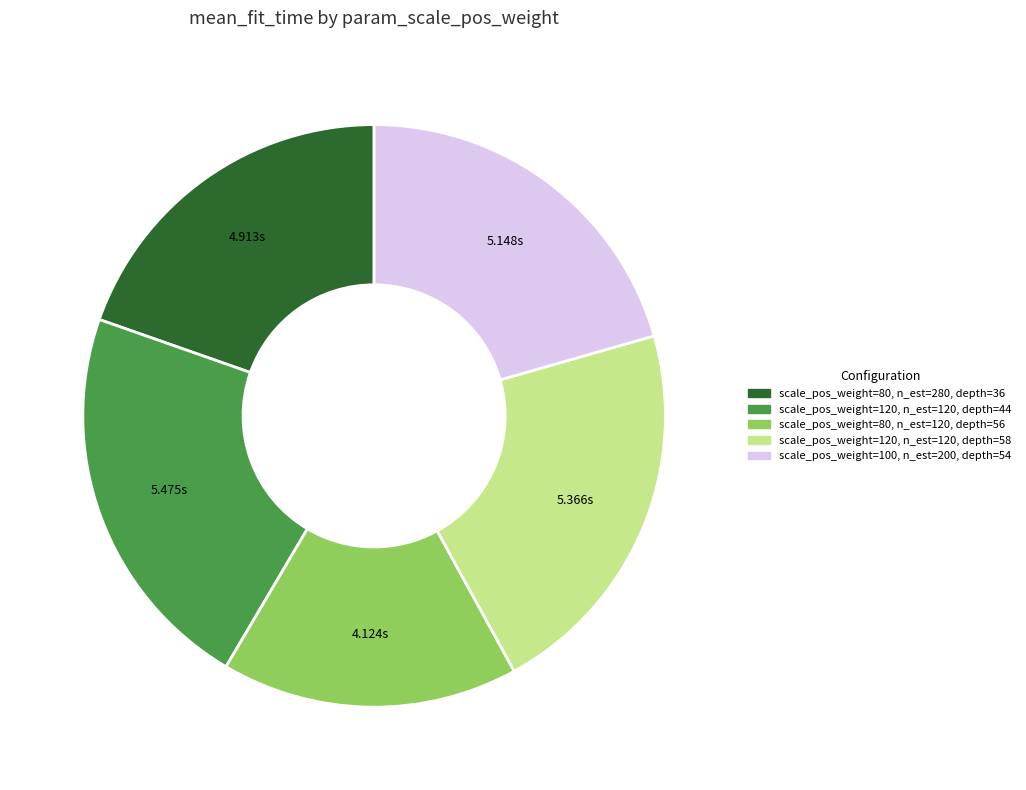

Does any single category account for the majority?

No